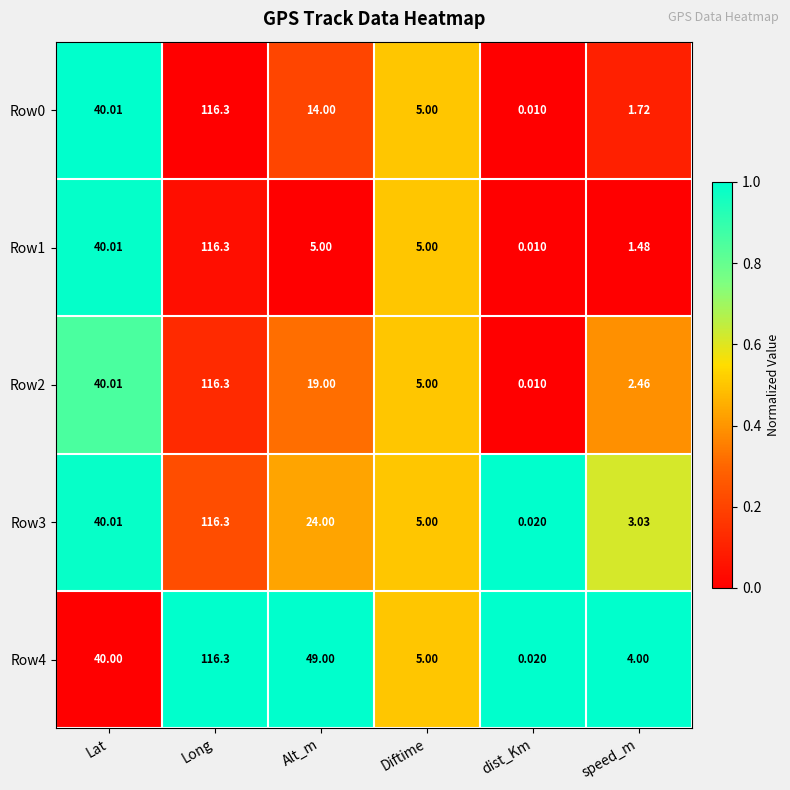

Is the value of Row4 at speed_m greater than the value of Row2 at Long?

No